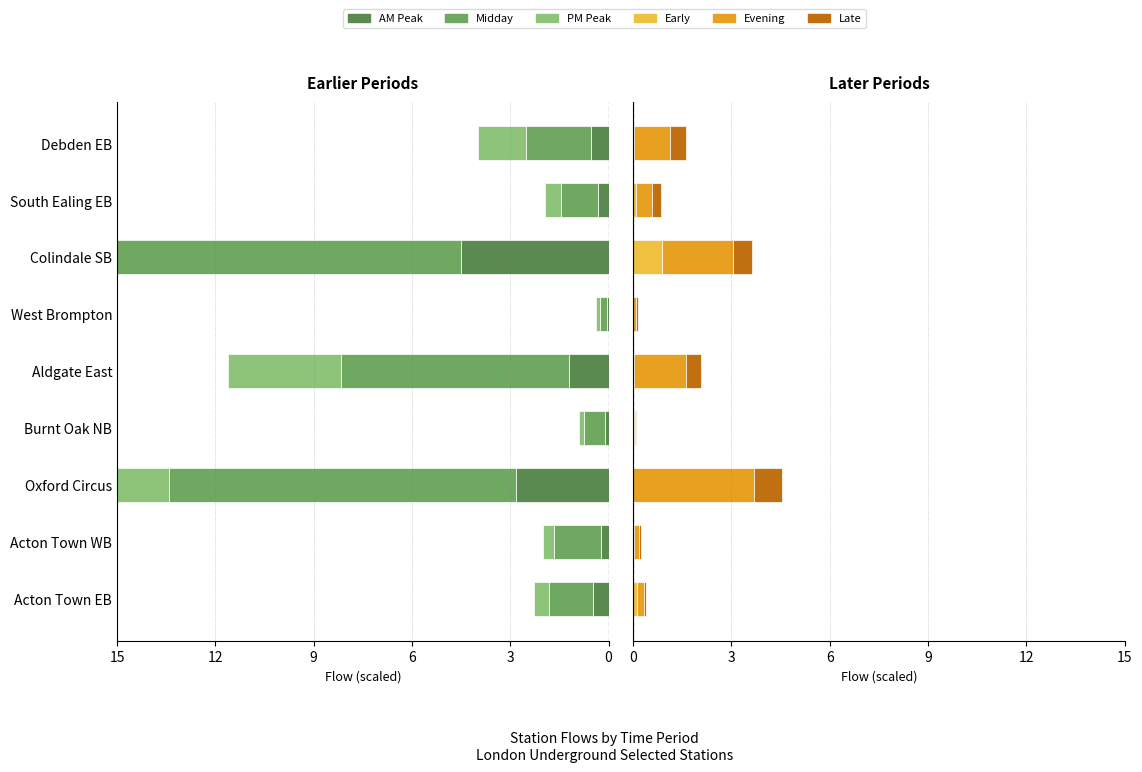

What are all the series names shown in the legend?

AM Peak, Midday, PM Peak, Early, Evening, Late